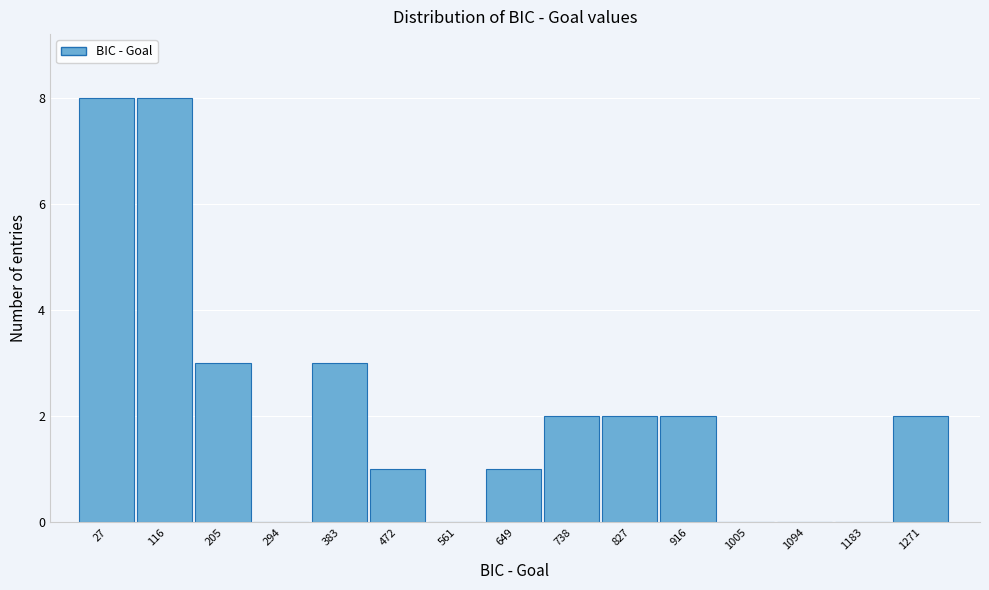

Reading left to right, transcribe this chart: for each bar, give the range it covers on the x-axis and its height. Neither the bar edges nor the heights are printed on the chart, so give them approximately, as read against the axes.

-20 to 70: 8
70 to 160: 8
160 to 250: 3
250 to 340: 0
340 to 430: 3
430 to 520: 1
520 to 610: 0
610 to 690: 1
690 to 780: 2
780 to 870: 2
870 to 960: 2
960 to 1050: 0
1050 to 1140: 0
1140 to 1230: 0
1230 to 1320: 2